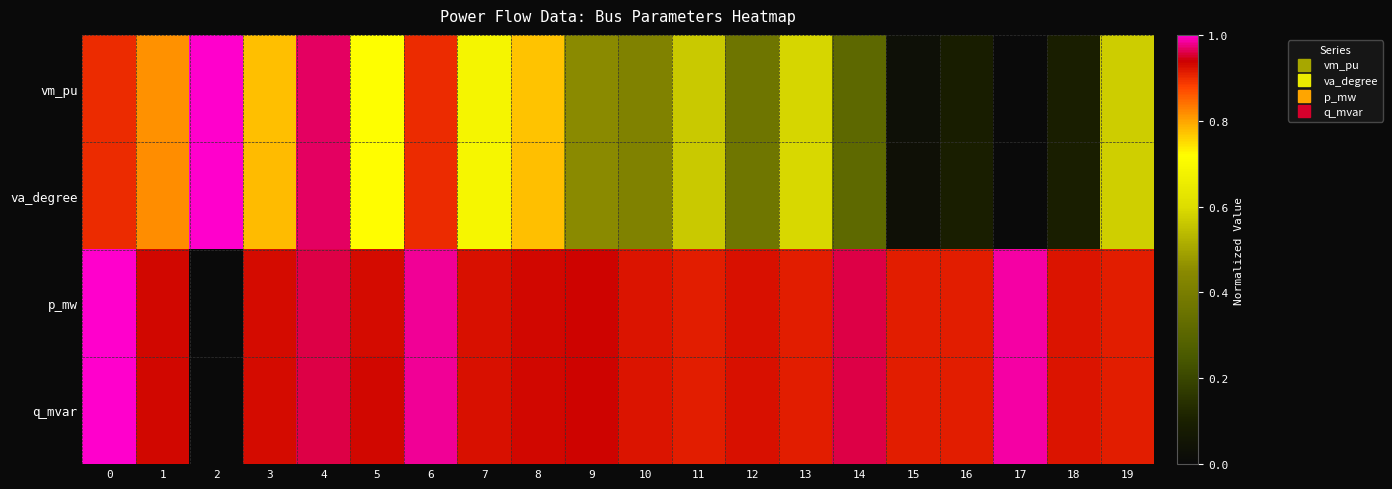

Which series has the largest total across all categories?

q_mvar